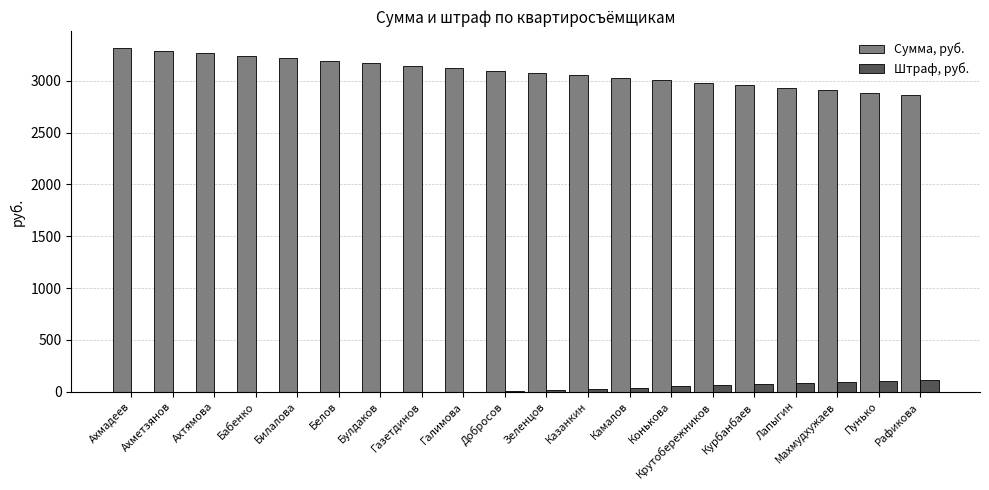

What is the highest value of the Штраф, руб. series?

110.0